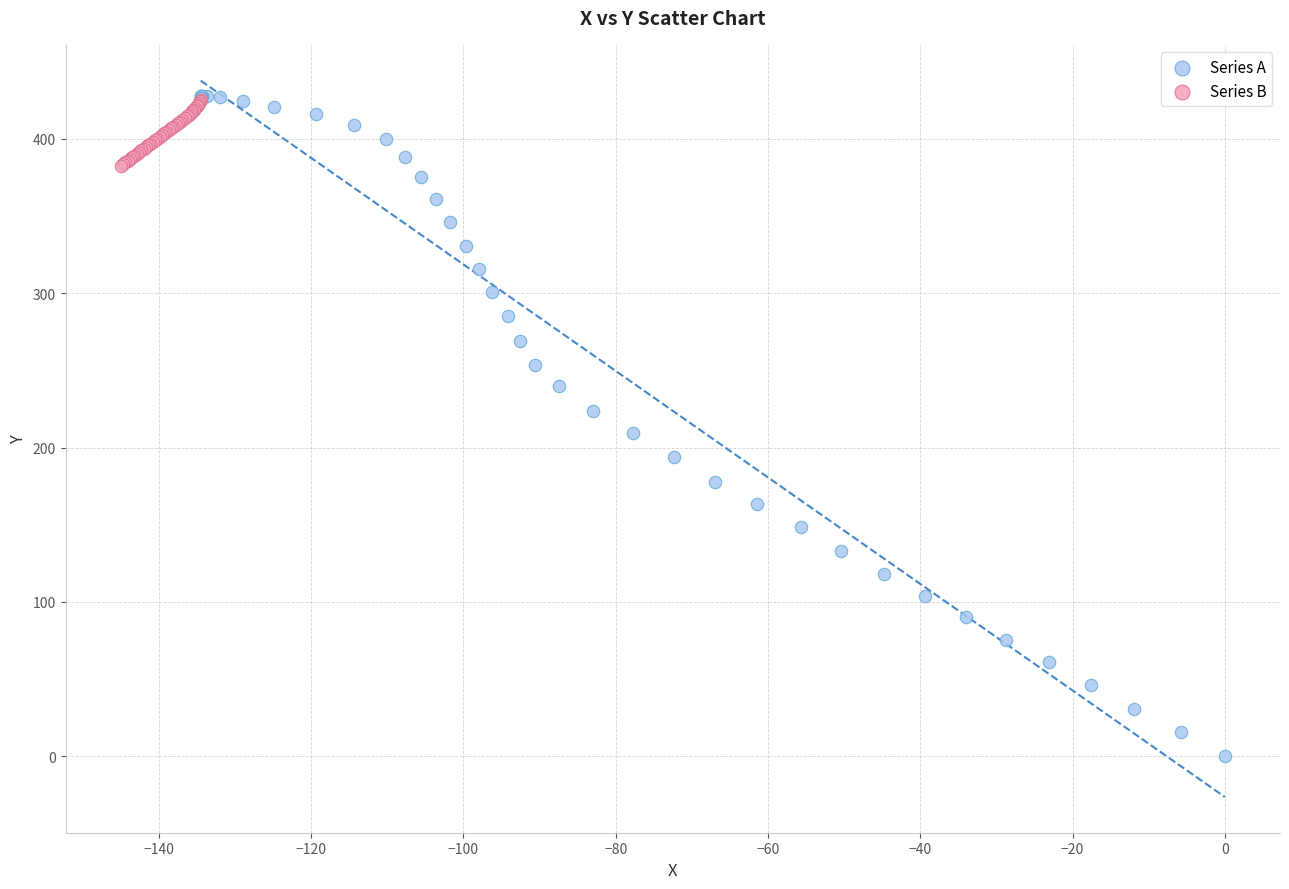

Which series has the widest spread of Y values?

Series A